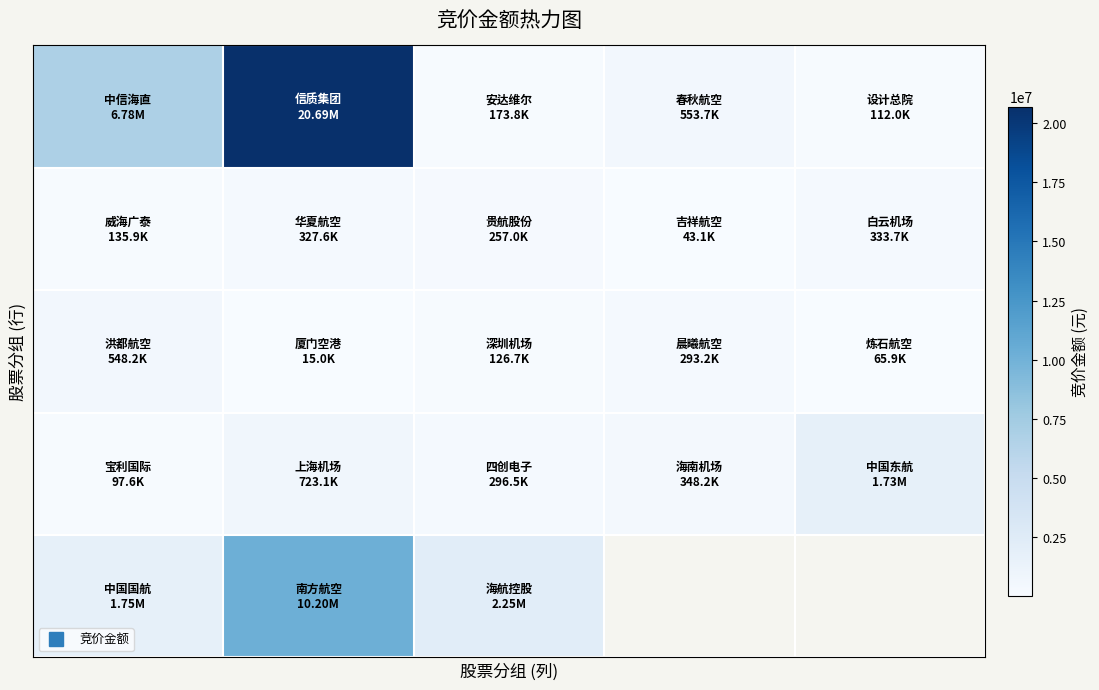

What is the minimum value shown in the chart?

14990.0